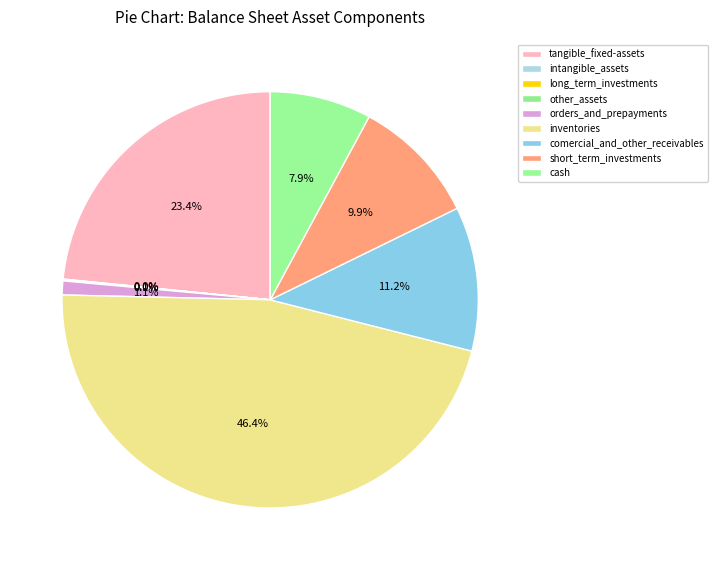

Does short_term_investments account for over 50% of the chart?

No